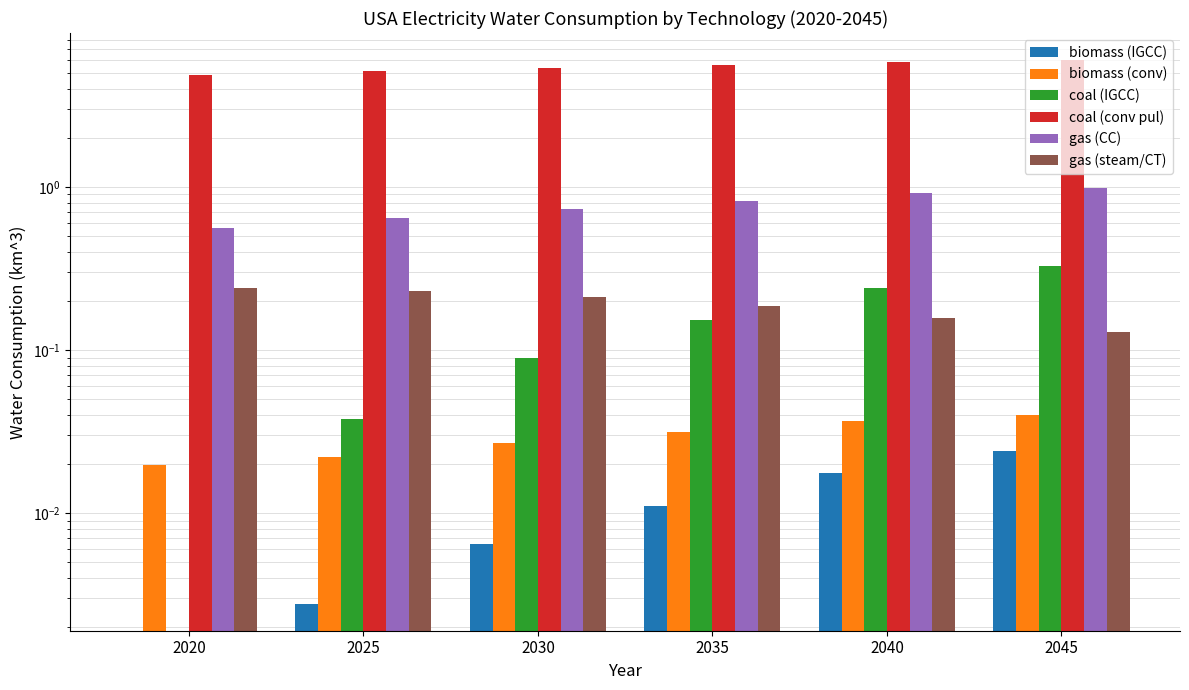

Rank the series at 2035 from lowest to highest value.

biomass (IGCC), biomass (conv), coal (IGCC), gas (steam/CT), gas (CC), coal (conv pul)